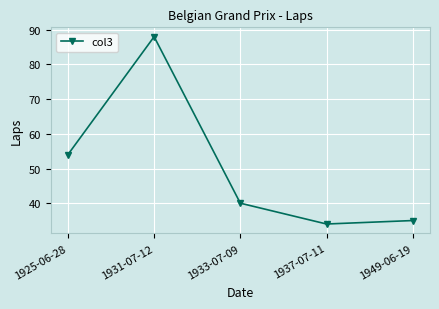

Reading right to left, extract all data points from this chart.

1949-06-19=35	1937-07-11=34	1933-07-09=40	1931-07-12=88	1925-06-28=54